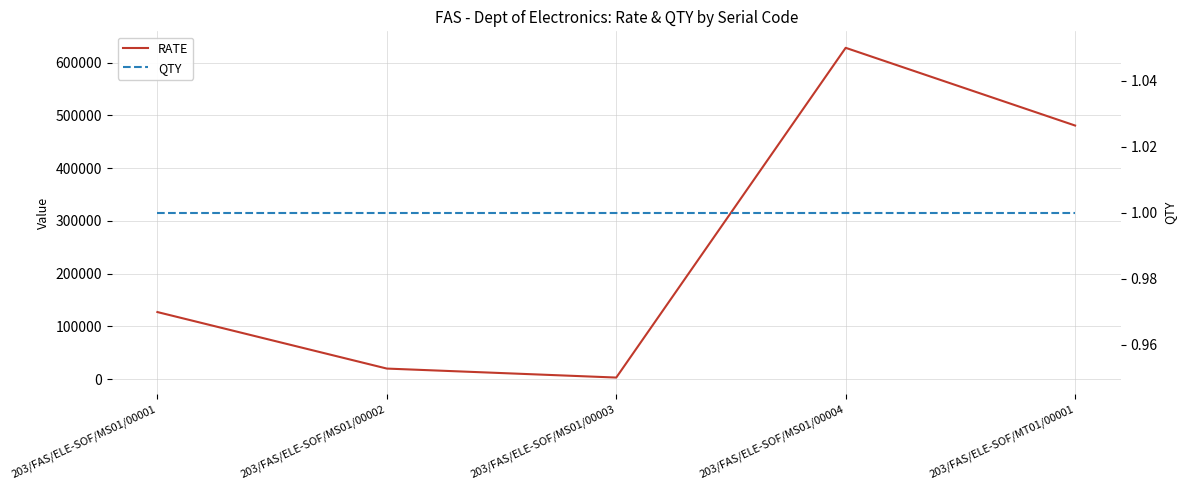

What is the sum of the QTY values at 203/FAS/ELE-SOF/MS01/00004 and 203/FAS/ELE-SOF/MS01/00003?

2.0